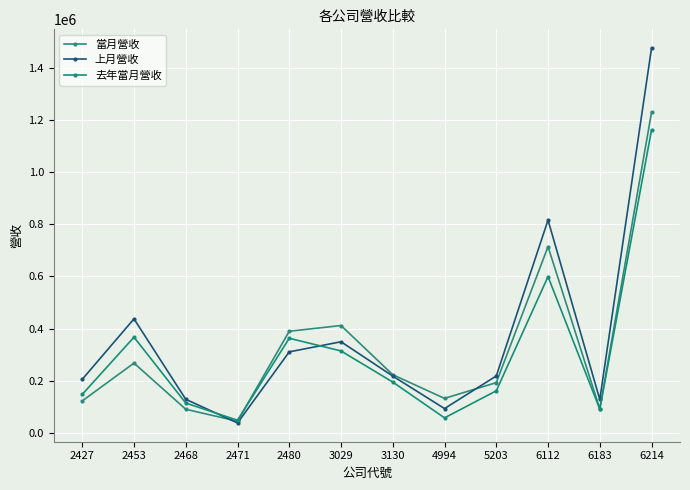

What is the average value of the 當月營收 series?

326029